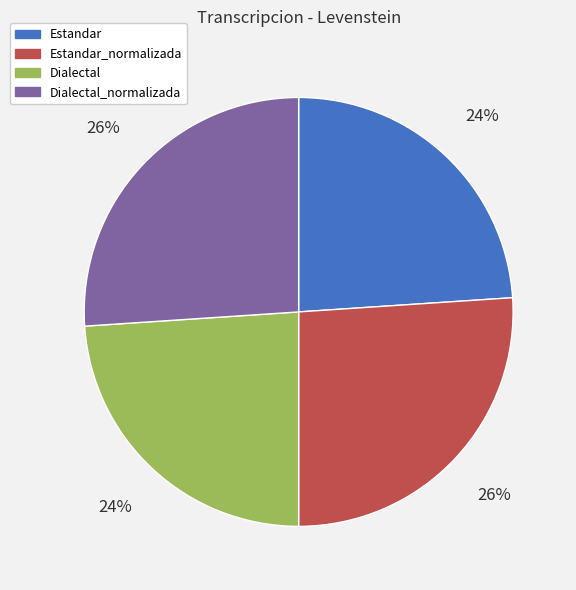

True or false: Estandar accounts for 13% of the total.

False